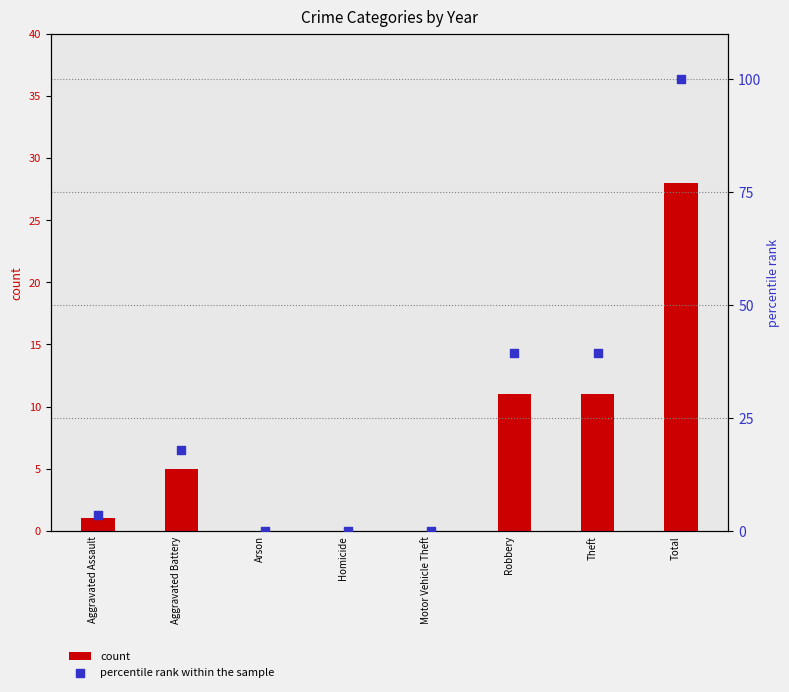

At which category is the sum across all series the highest?

Total